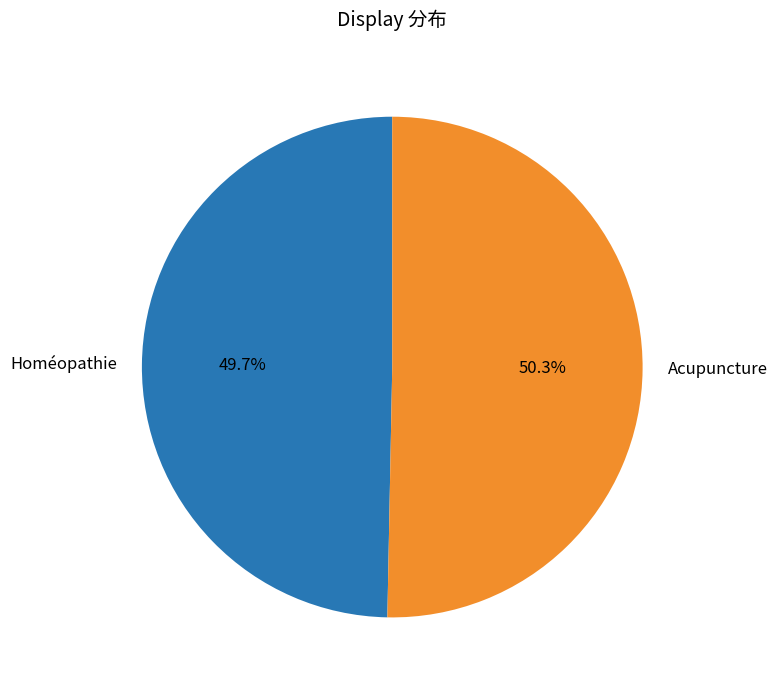

Is there any slice that represents more than half of the pie?

Yes